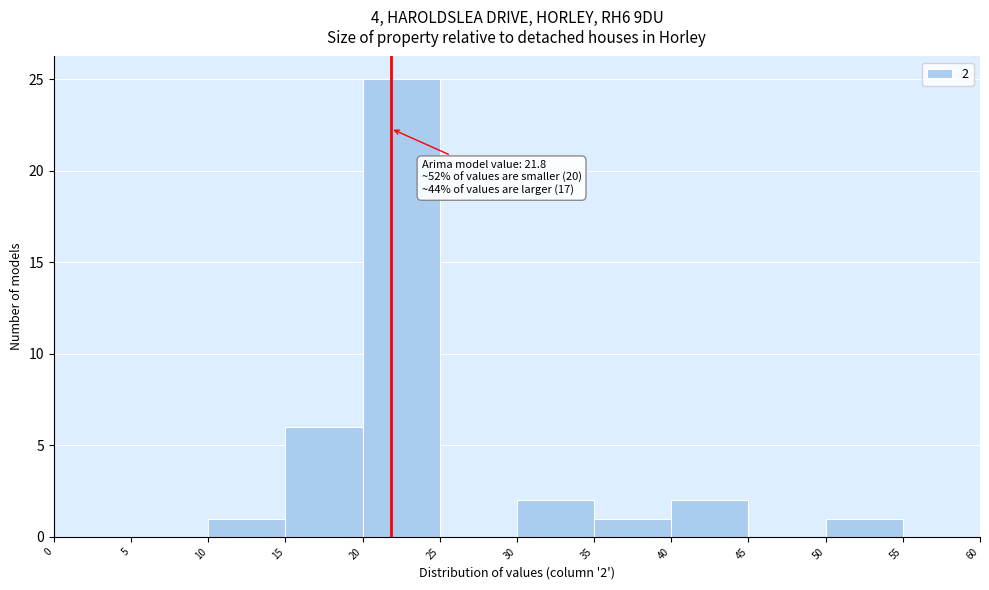

Which range on the x-axis has the tallest bar?

20 to 25